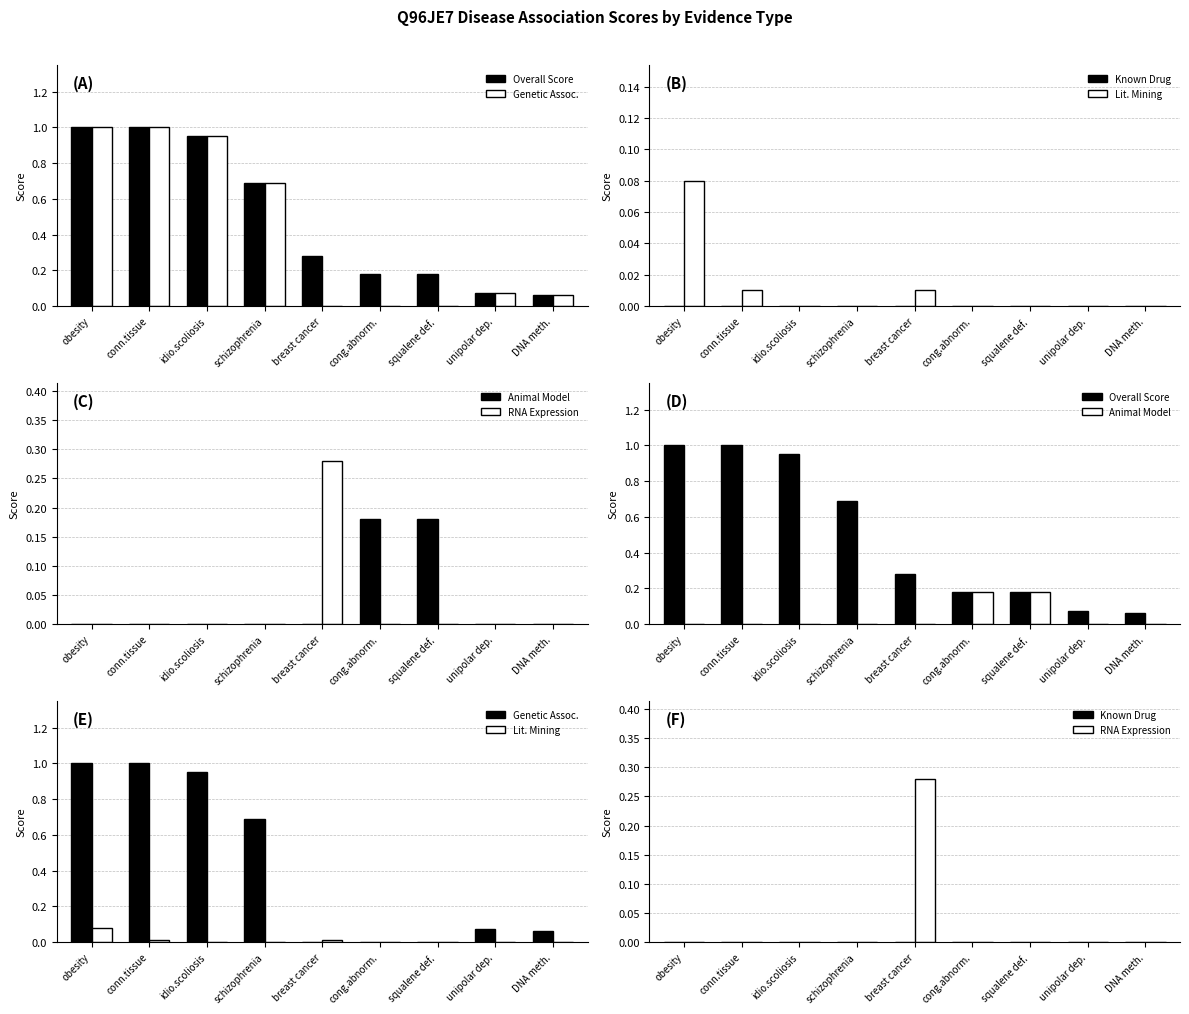

What is the highest value of the Animal Model series?

0.2